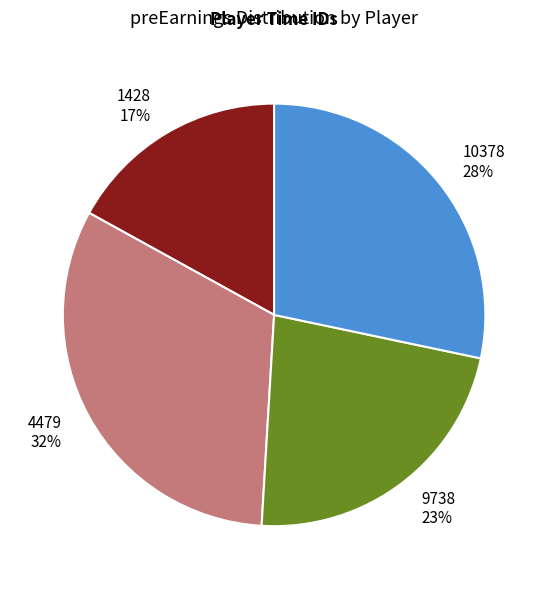

The 10378 slice represents 18% of the pie. True or false?

False